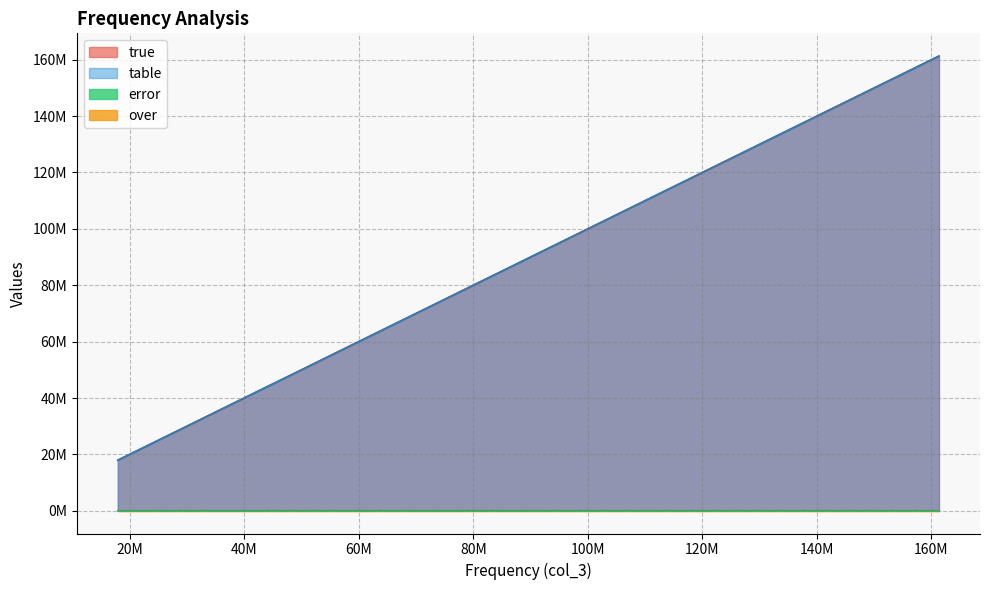

Is the value of table at 34822609 greater than the value of true at 46689171?

No